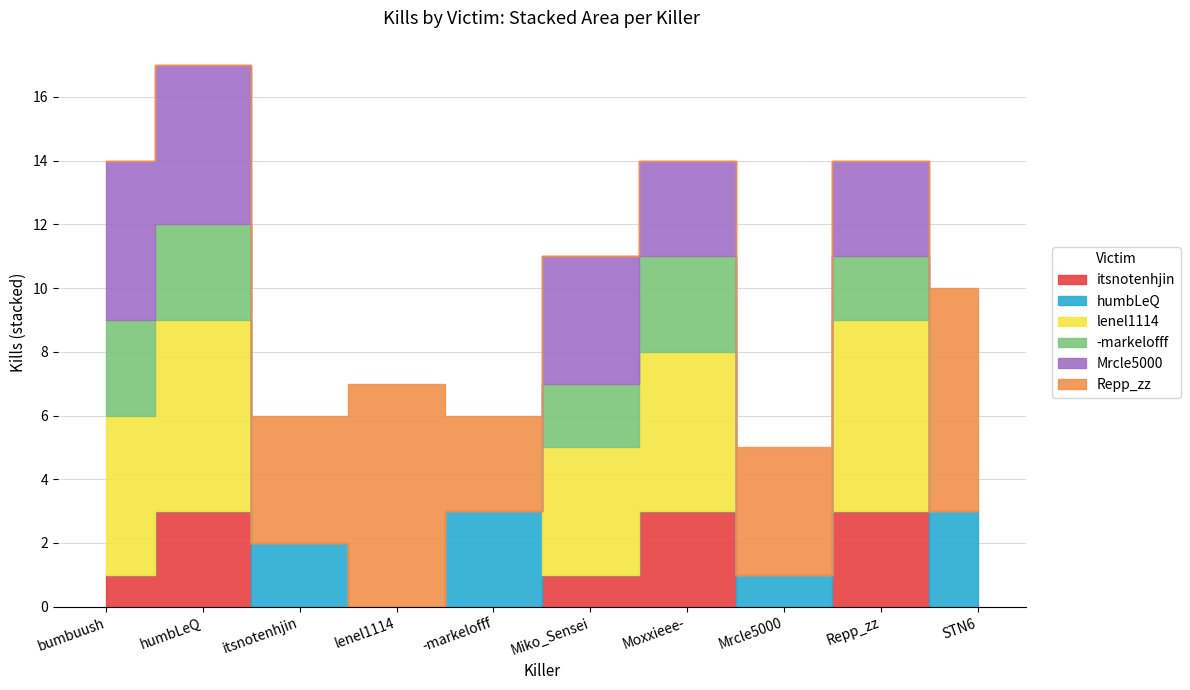

At humbLeQ, list the series in order from smallest to largest.

humbLeQ, Repp_zz, itsnotenhjin, -markelofff, Mrcle5000, lenel1114